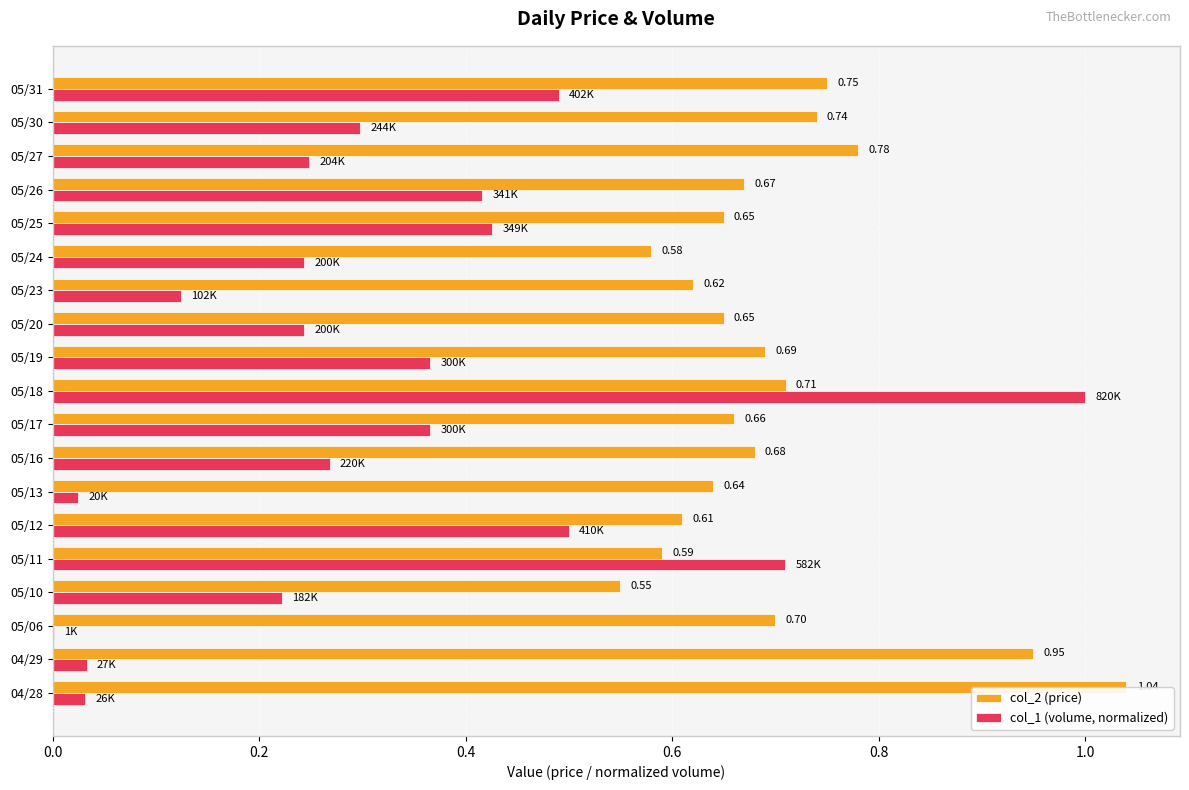

What is the sum of the col_2 (price) values at 05/13 and 05/17?

1.3